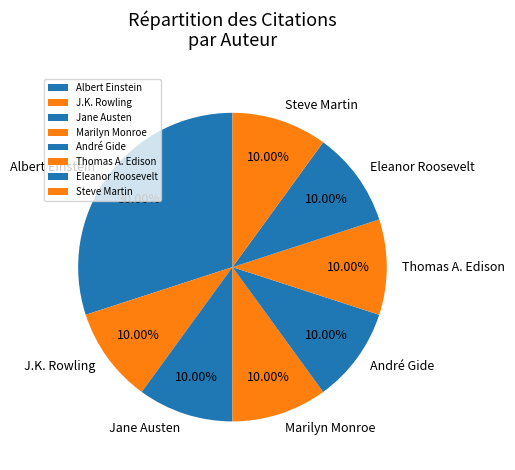

Approximately how many times larger is the value at Marilyn Monroe compared to Eleanor Roosevelt?

1.0